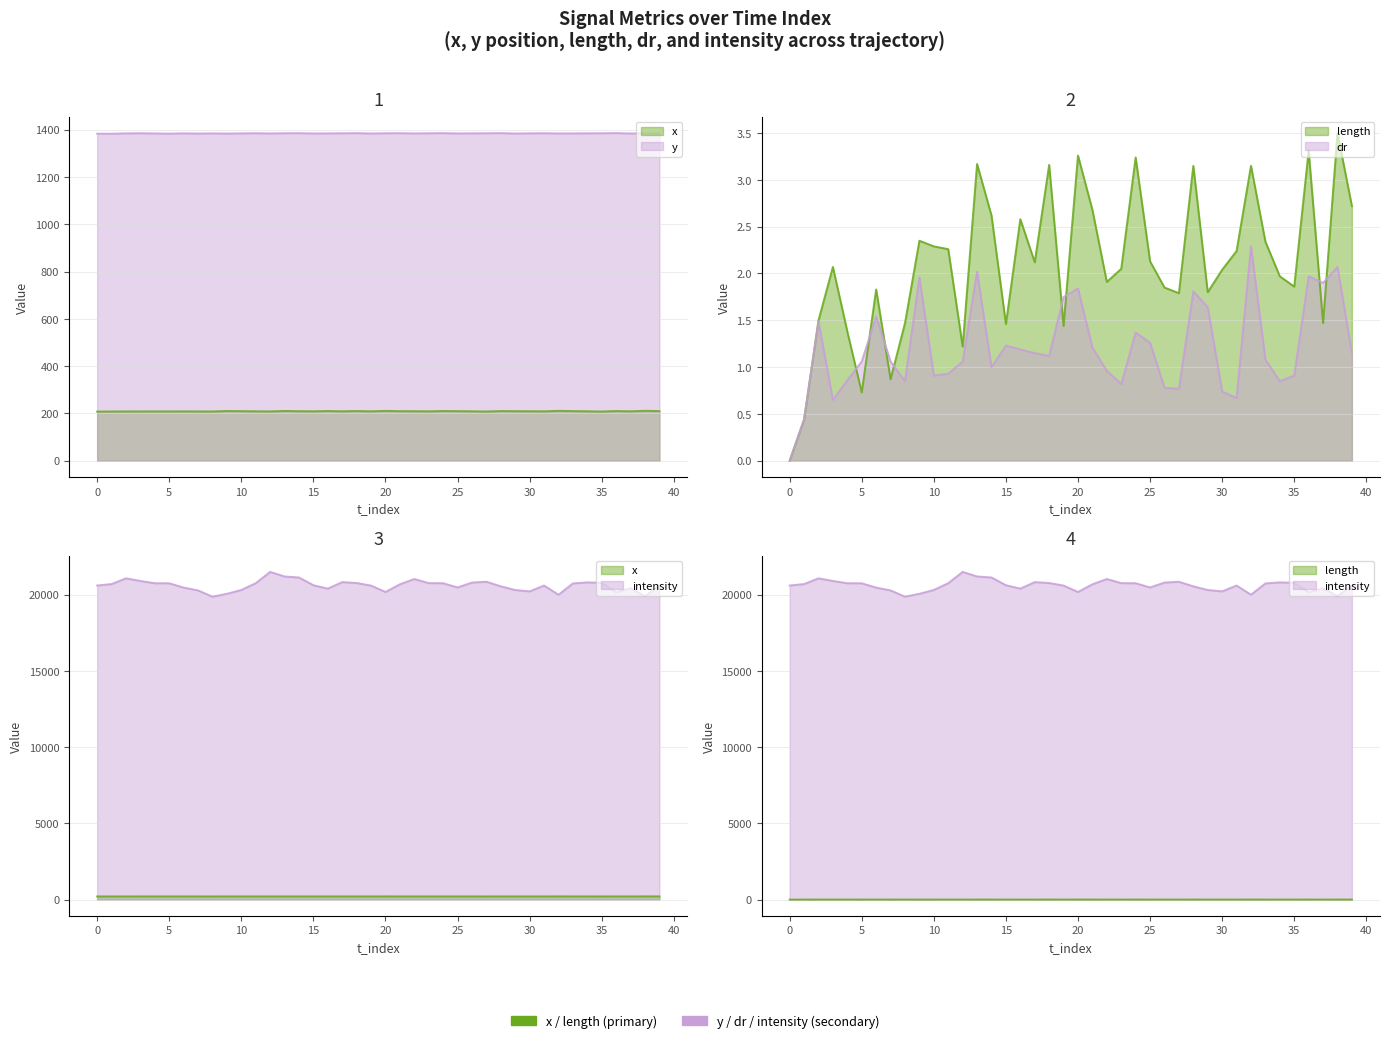

How many distinct data groups are displayed?

5